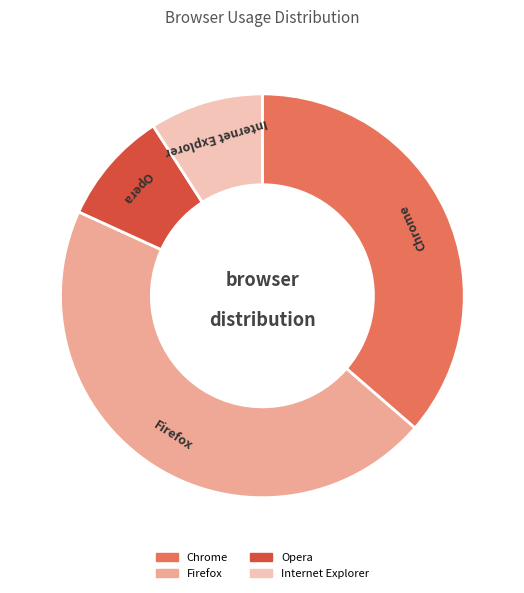

Between Internet Explorer and Chrome, which is larger?

Chrome